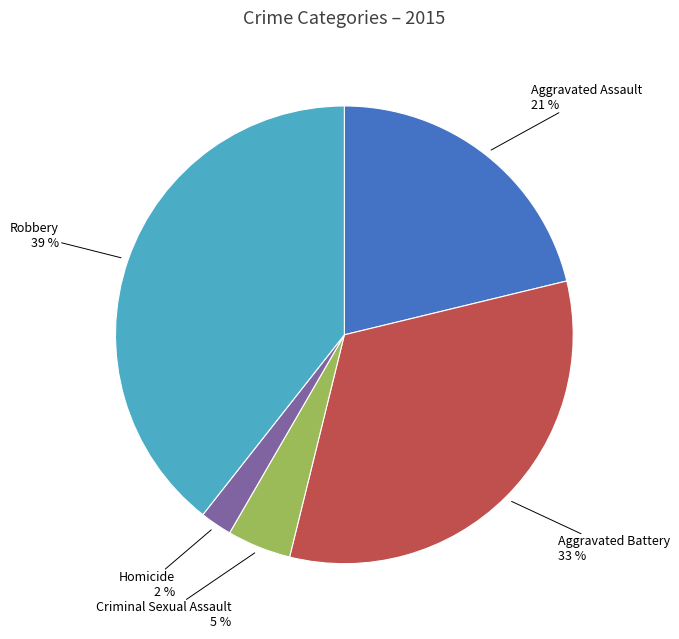

Does any single category account for the majority?

No